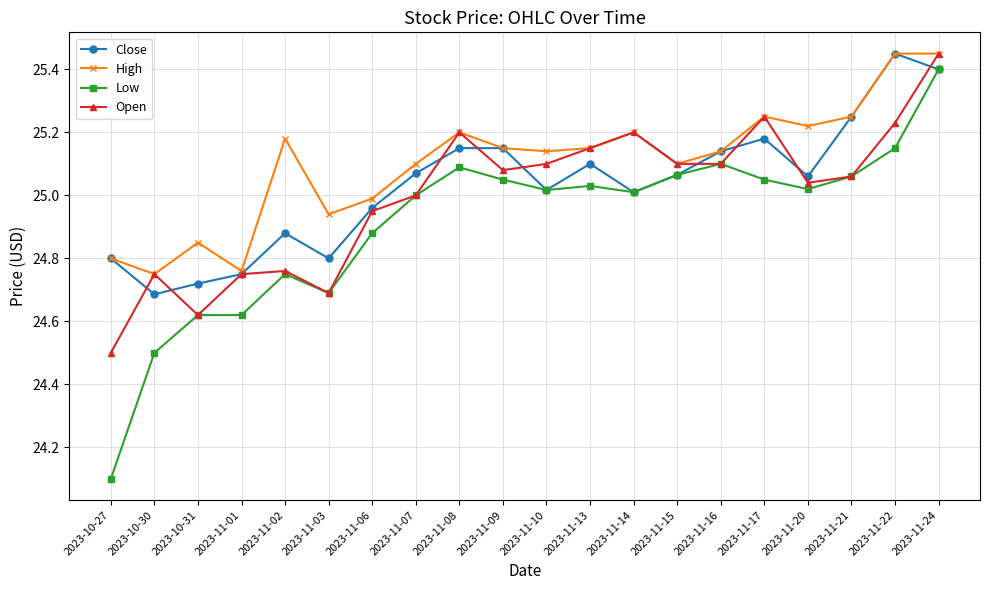

The value of High at 2023-11-17 is 25.2. True or false?

True